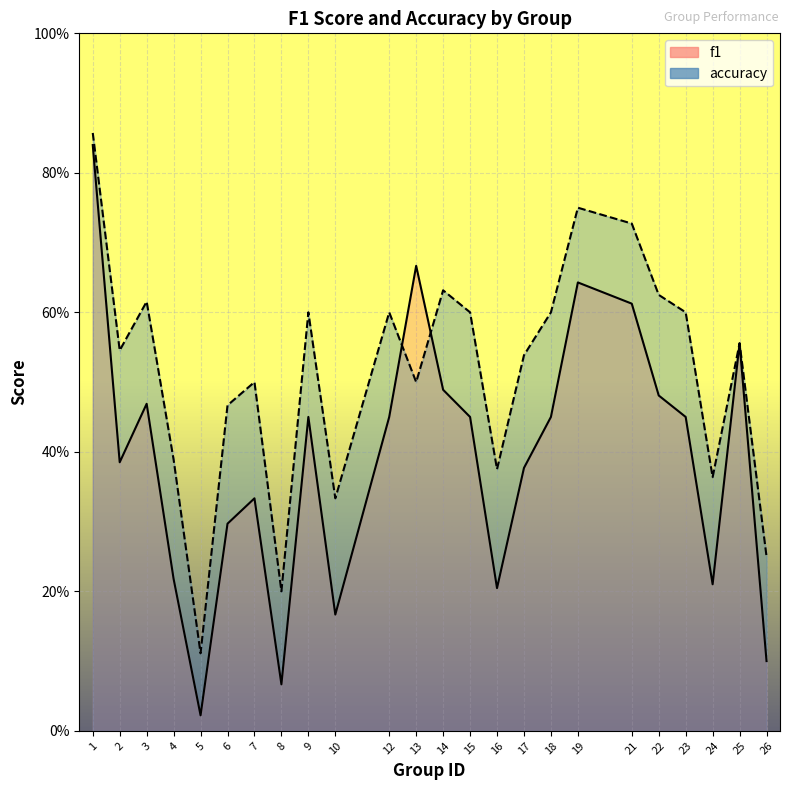

How many interior local valleys does the f1 series have?

6